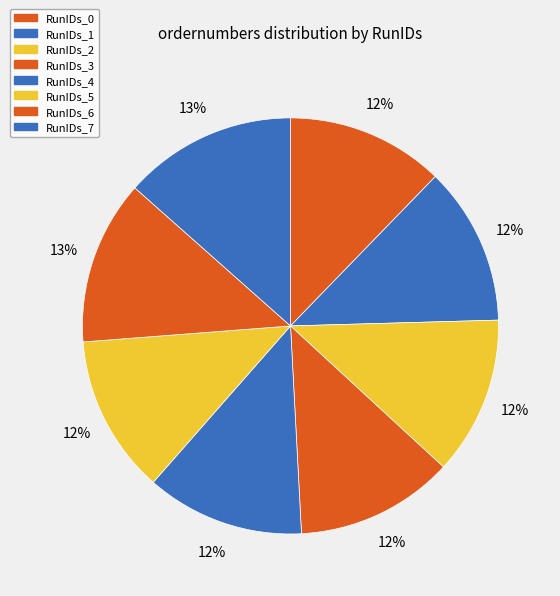

What is the largest slice in the pie chart?

RunIDs_7